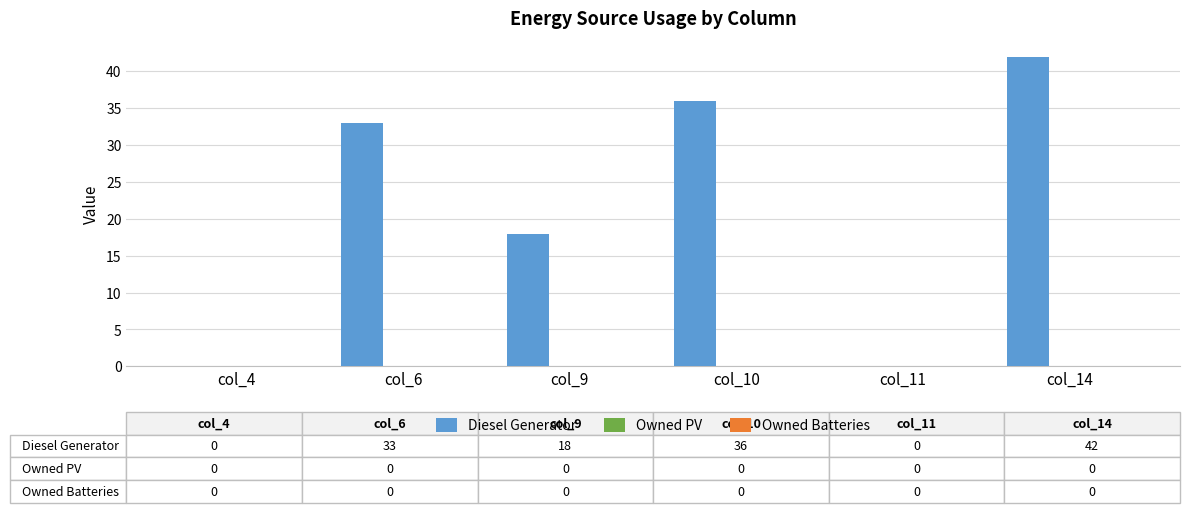

Which label corresponds to the largest value in the chart?

col_14